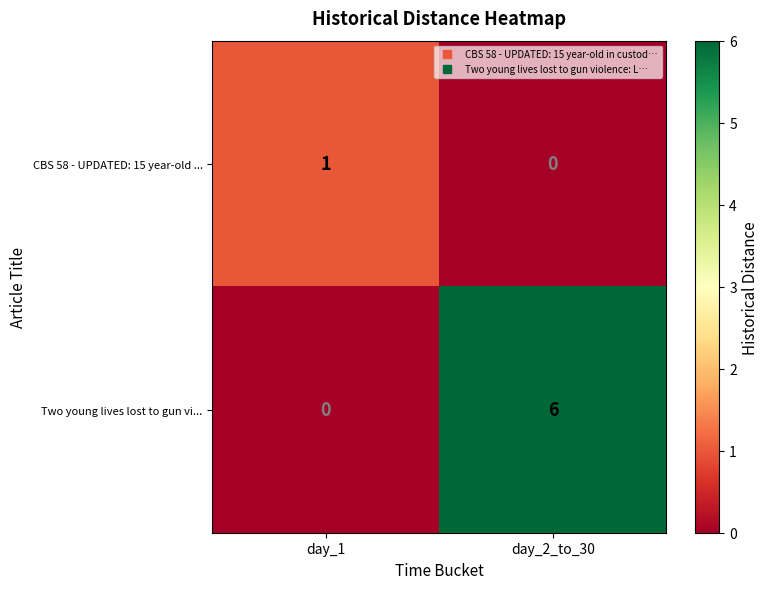

Reading right to left, list all the values displayed in this chart.

CBS 58 - UPDATED: 15 year-old ...: 0	1
Two young lives lost to gun vi...: 6	0